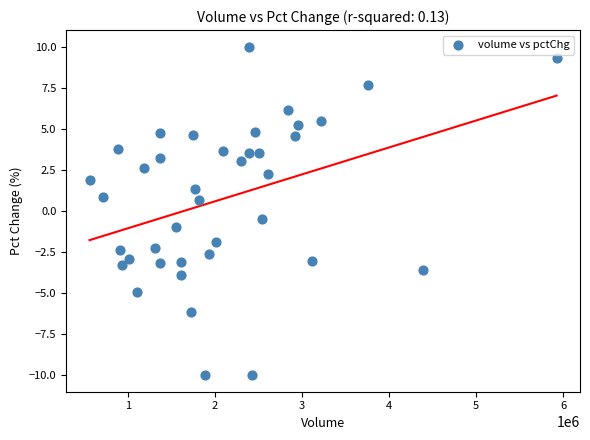

What is the range of Y values (max minus min)?

20.0